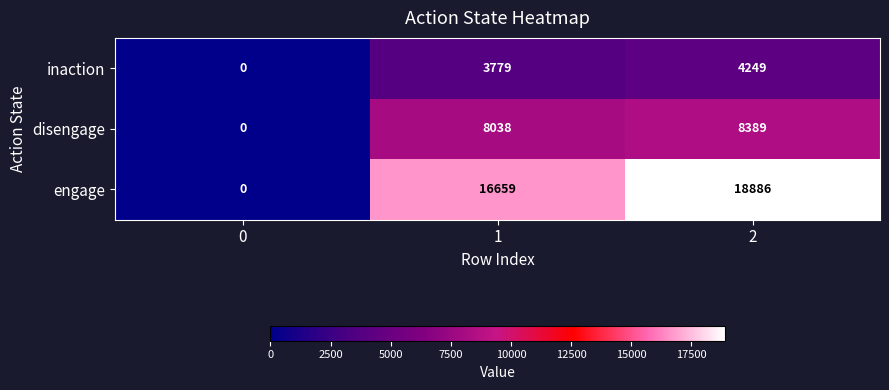

True or false: inaction has a value of 2248 at 1.

False